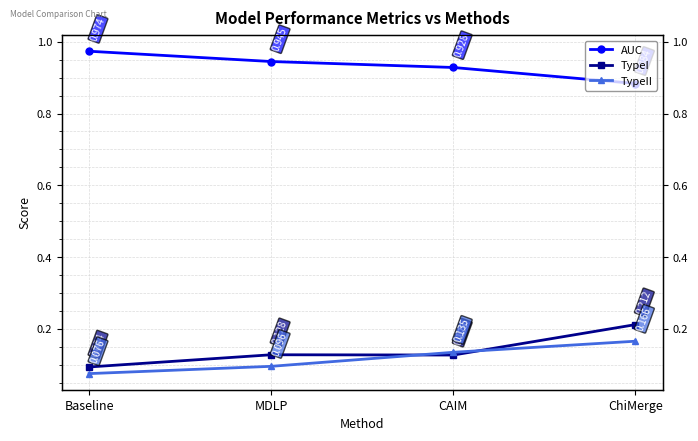

True or false: TypeII has a value of 0.1 at ChiMerge.

False